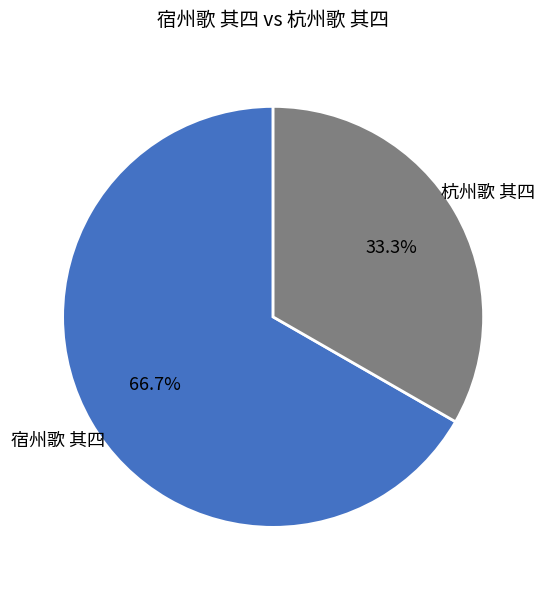

To the nearest percent, what is the average slice percentage?

50%